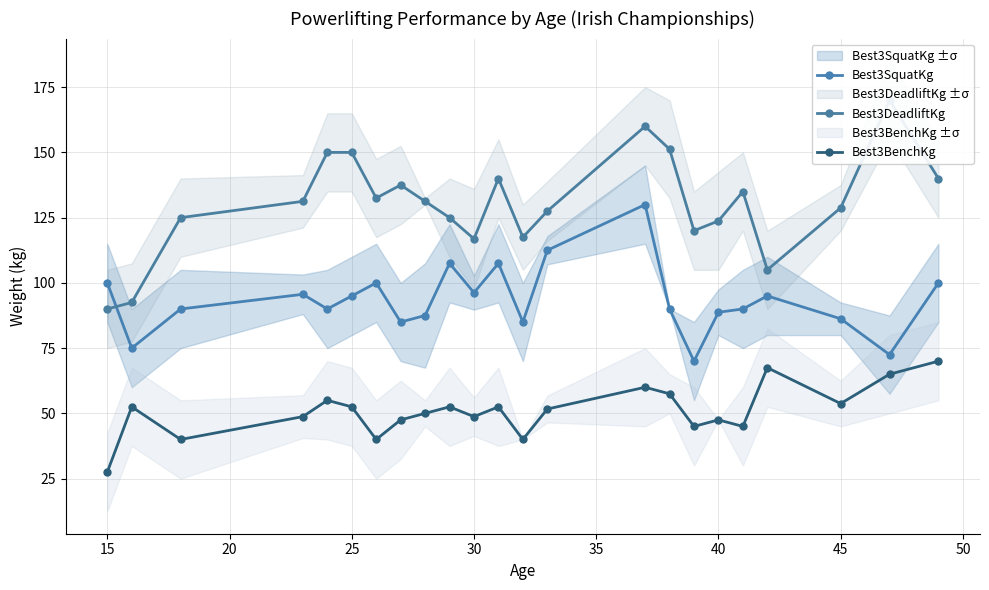

How many interior local valleys does the Best3SquatKg series have?

7